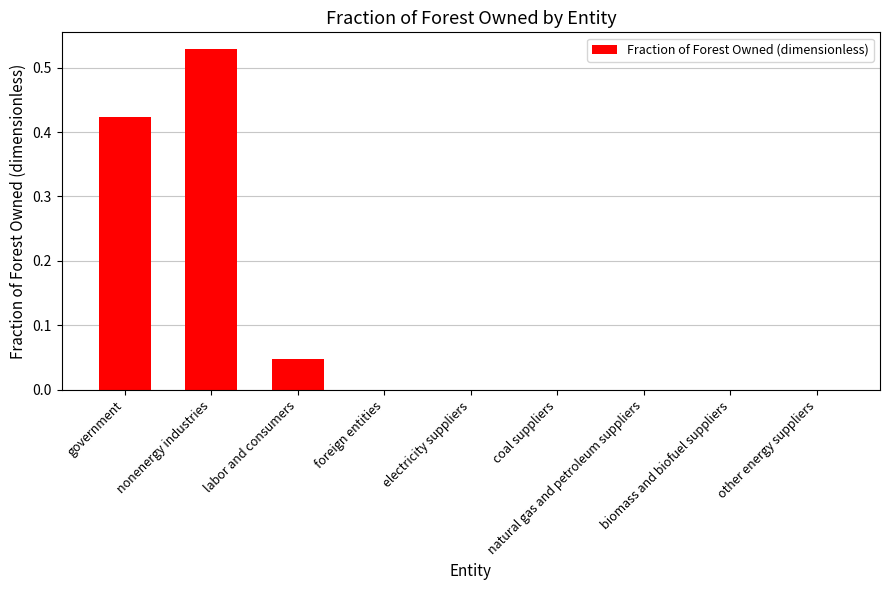

What is the sum of all values?

1.0